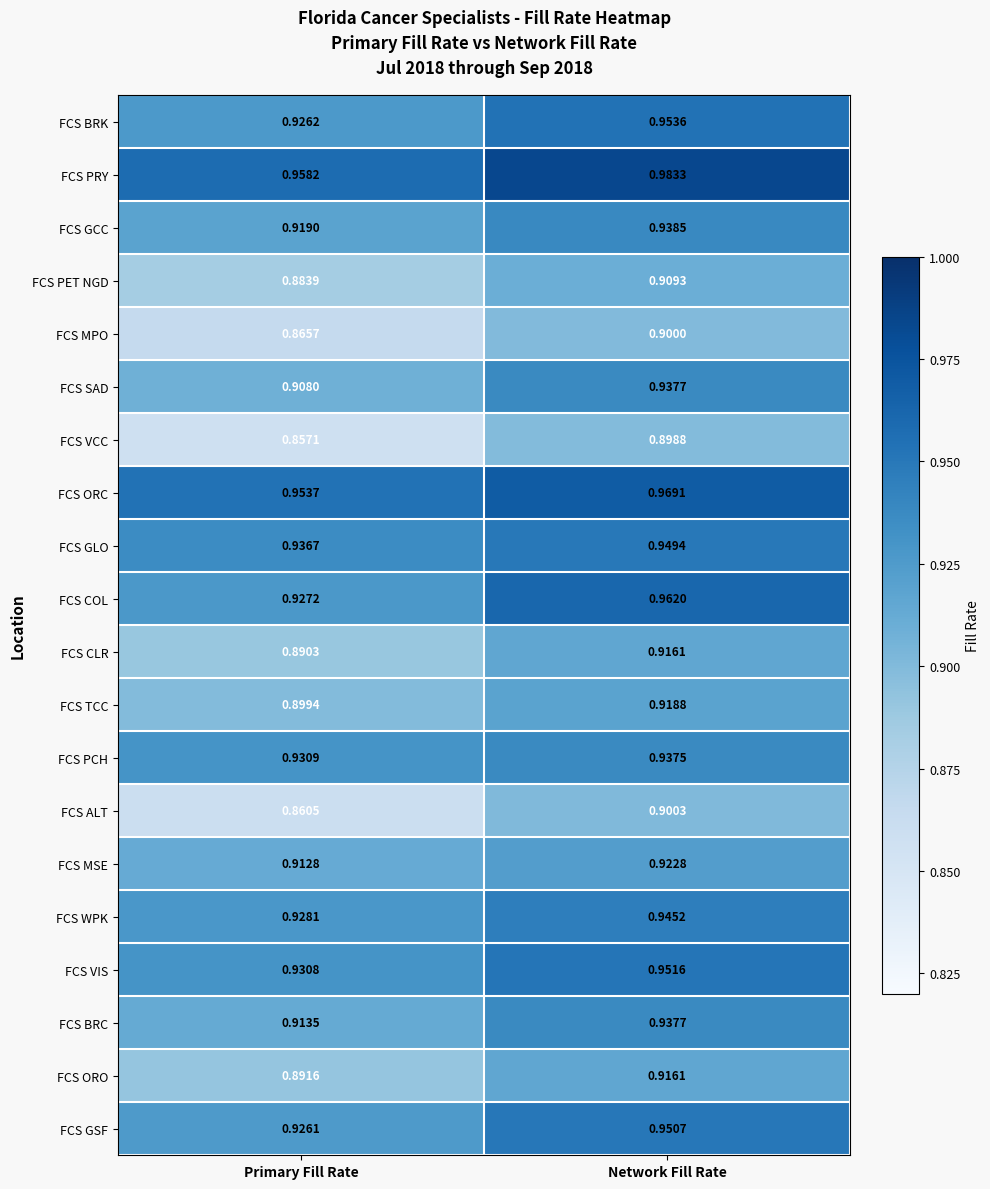

What is the spread (max minus min) of values at Primary Fill Rate?

0.1